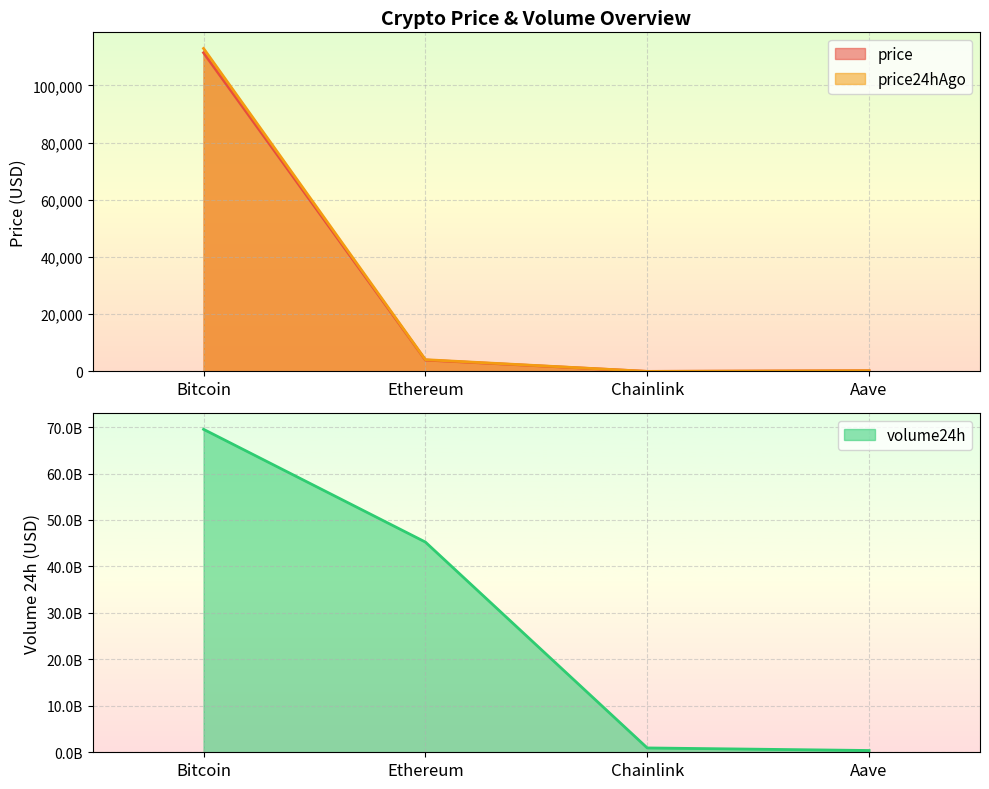

How many data points in price24hAgo are above 4119?

2